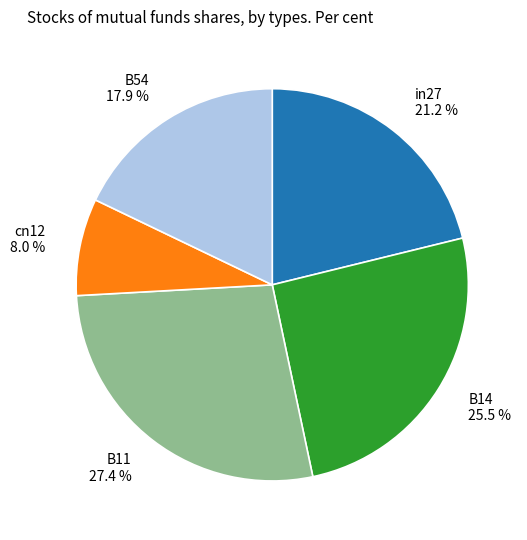

Which category has the biggest portion of the pie?

B11